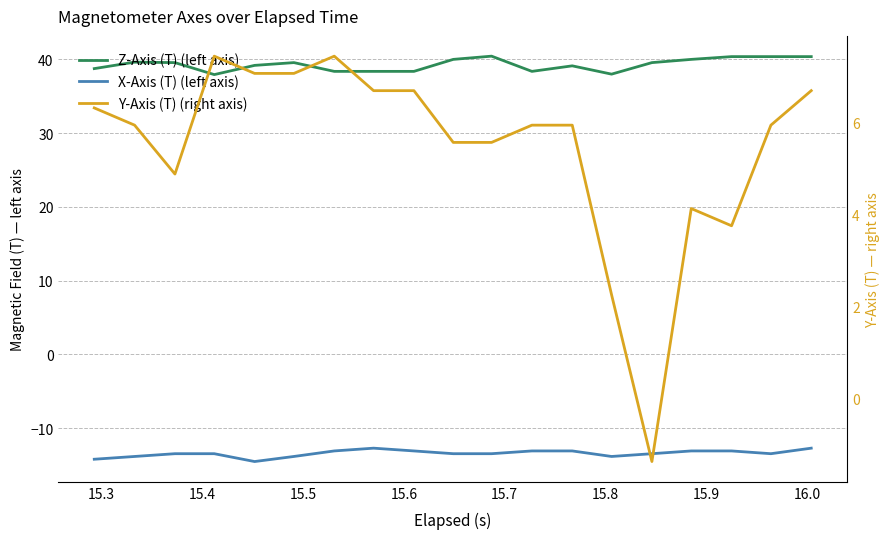

What is the value of the Z-Axis (T) (left axis) point at the 16th from the left?

40.0